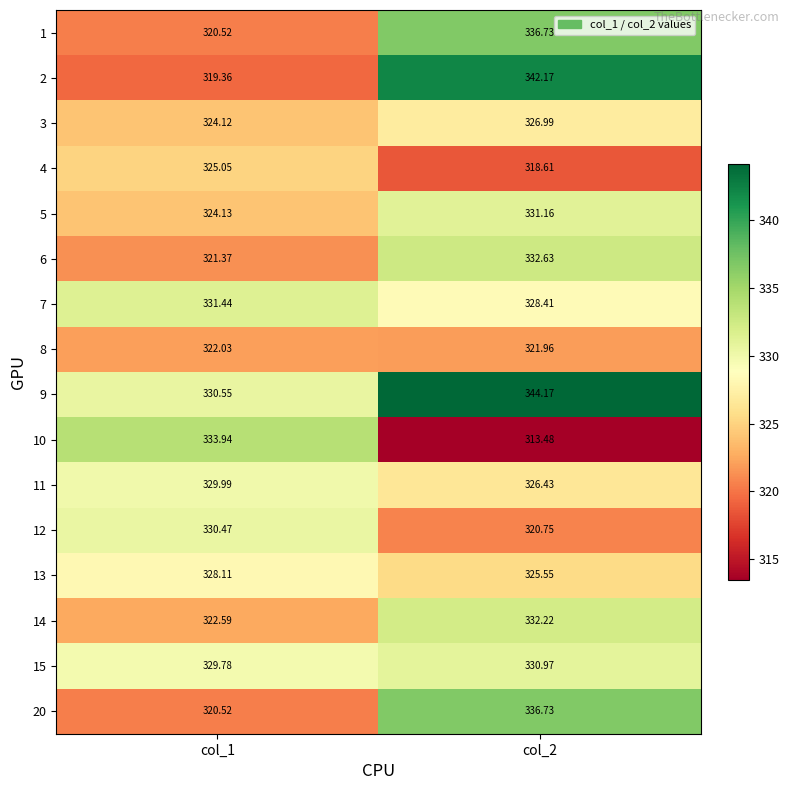

Which series has the widest spread of values?

2